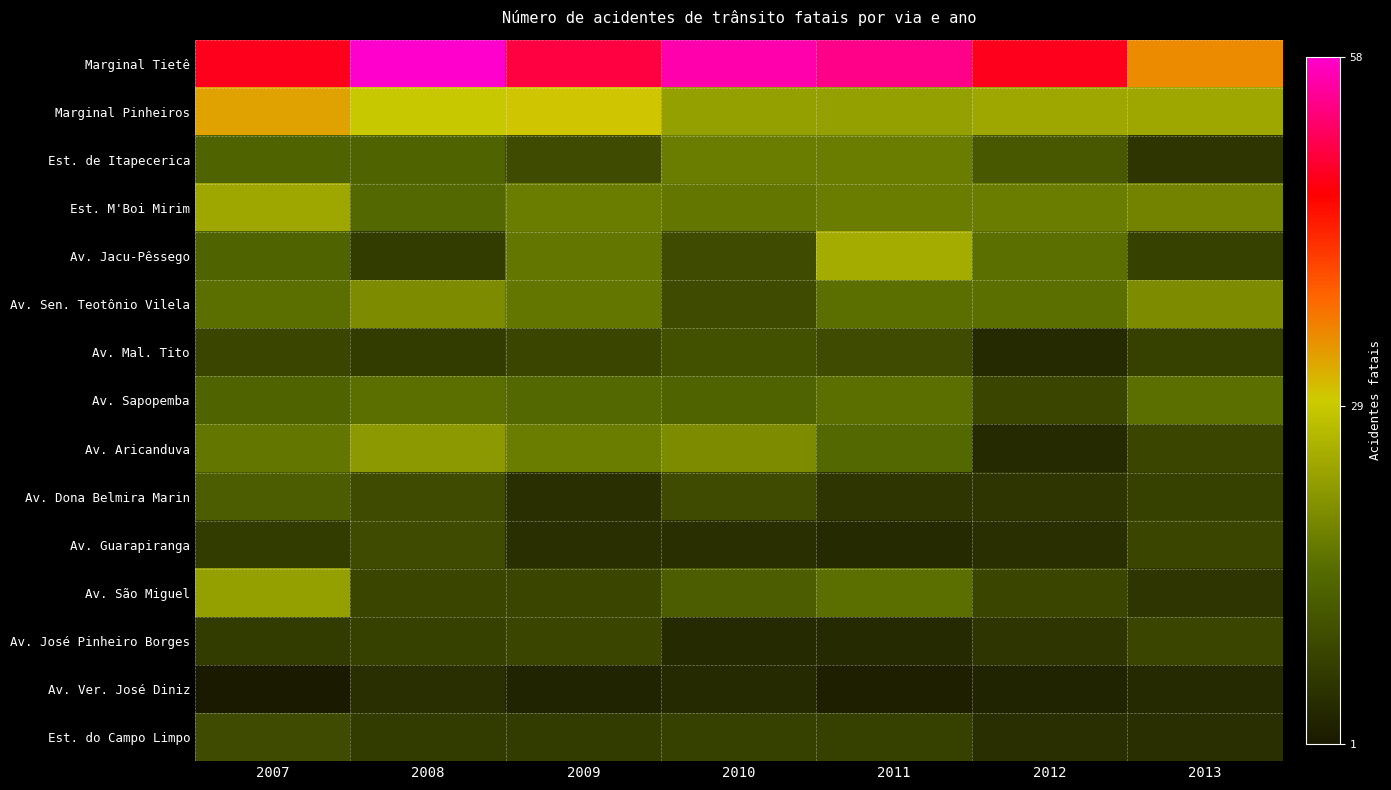

At which category is the sum across all series the highest?

2007